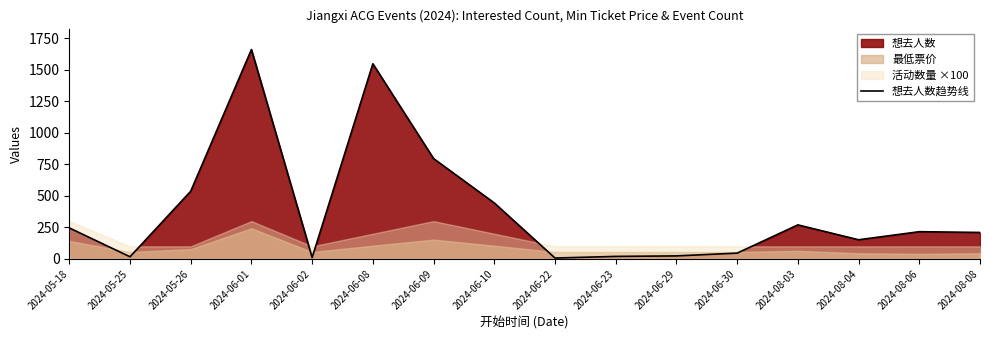

The value at 2024-06-23 is 5. True or false?

False